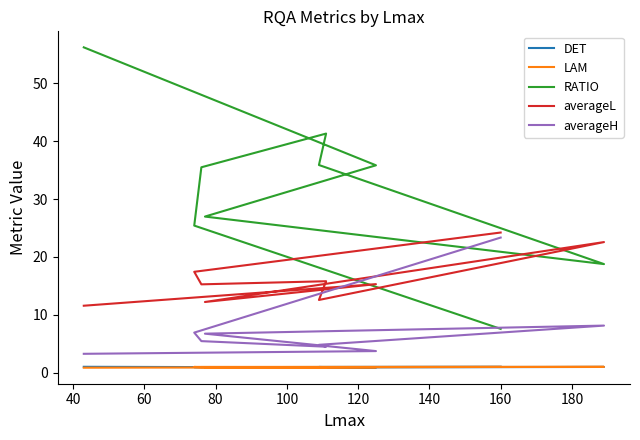

What are all the series names shown in the legend?

DET, LAM, RATIO, averageL, averageH